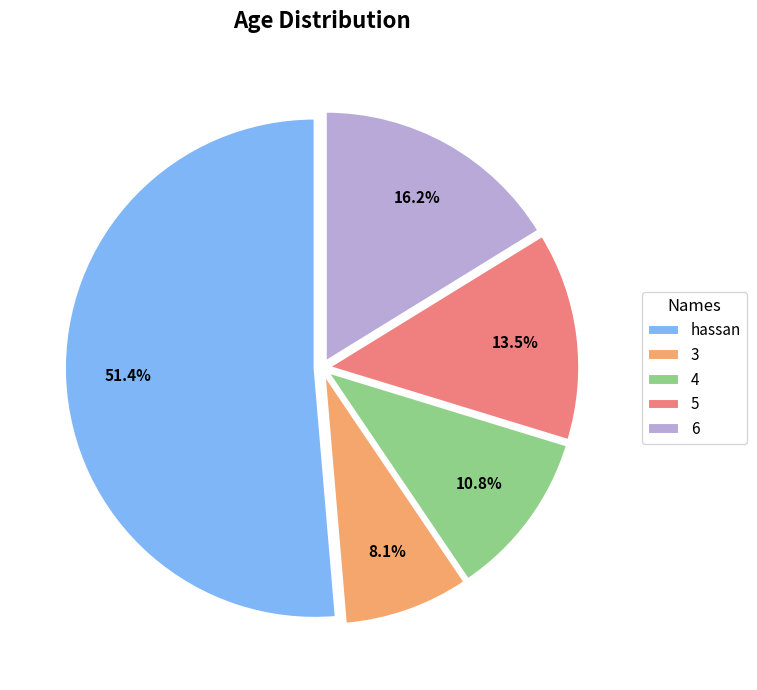

What percentage do 6 and hassan together represent?

67.6%